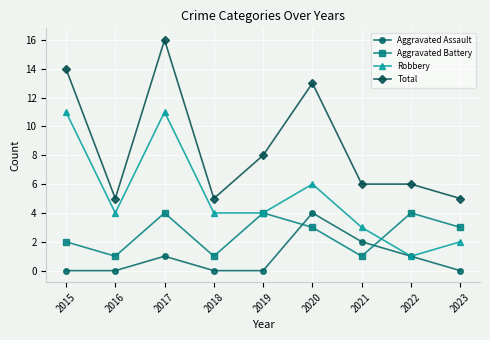

What is the total value across all series at 2017?

32